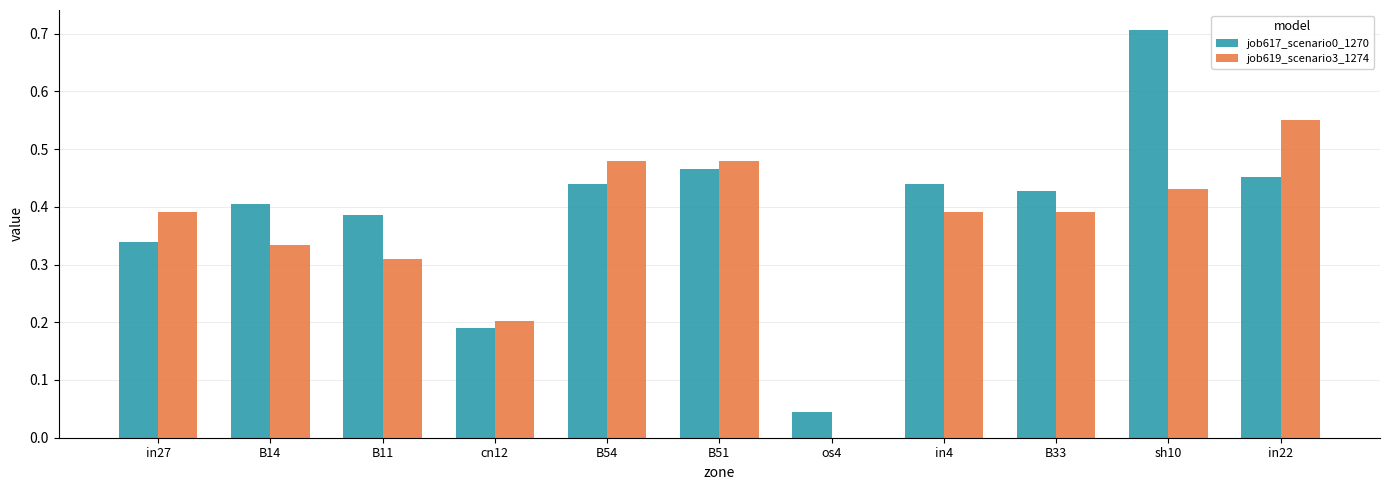

What is the total value across all series at in4?

0.8